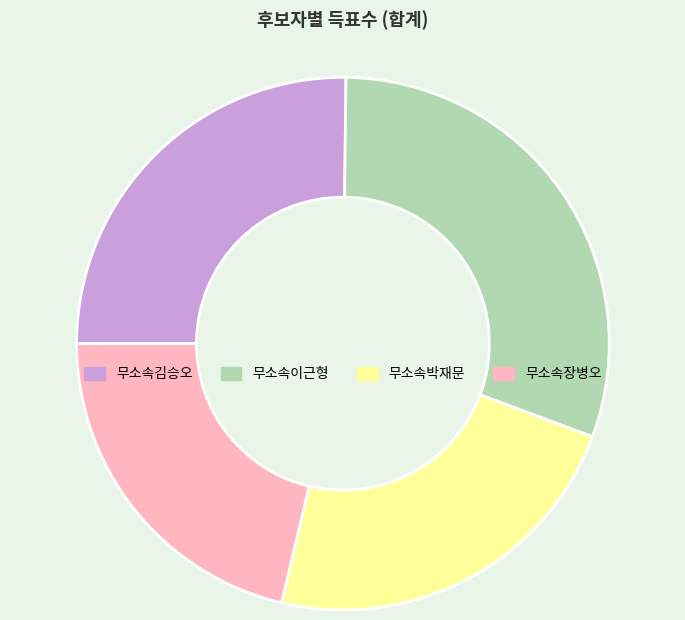

Rank the categories by value from highest to lowest.

무소속이근형, 무소속김승오, 무소속박재문, 무소속장병오